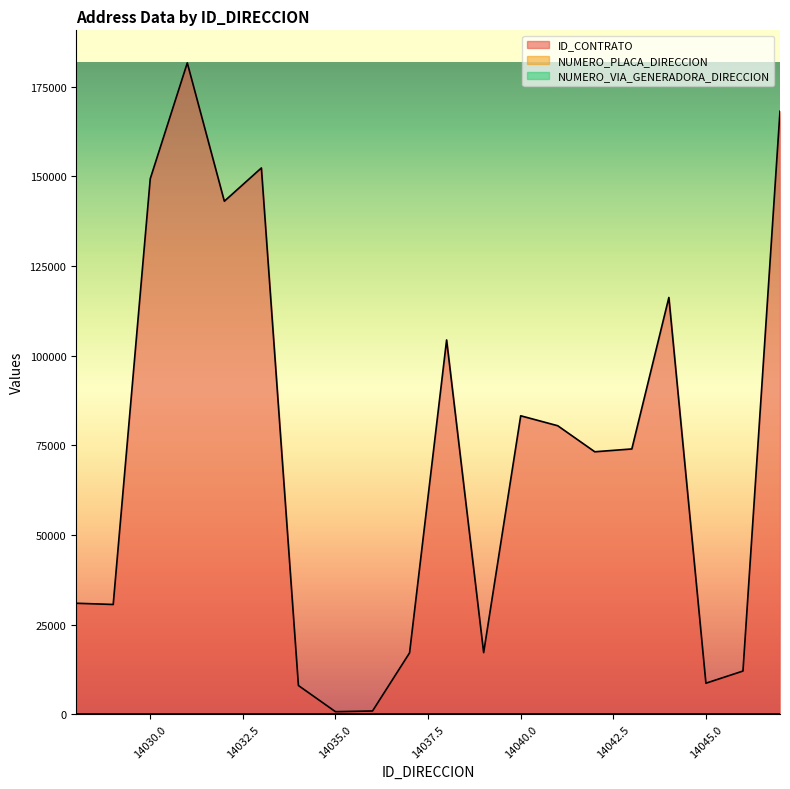

True or false: NUMERO_VIA_GENERADORA_DIRECCION and ID_CONTRATO intersect in this chart.

False